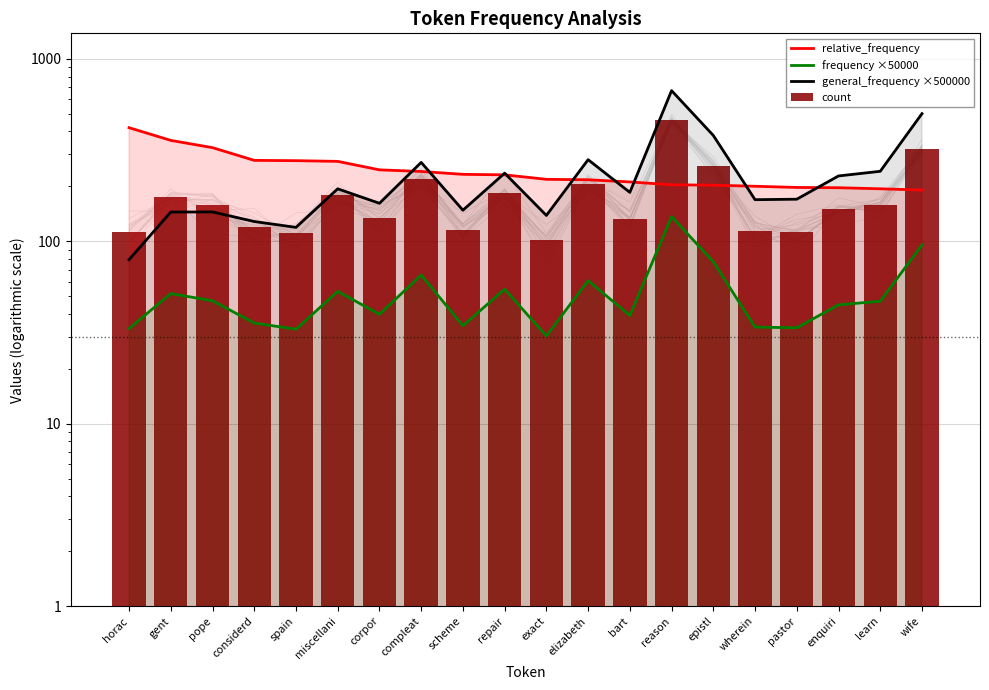

What is the maximum value shown in the chart?

669.6